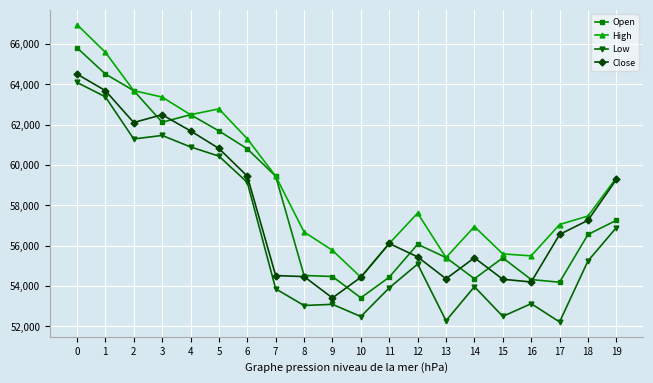

True or false: Close and Low intersect in this chart.

False